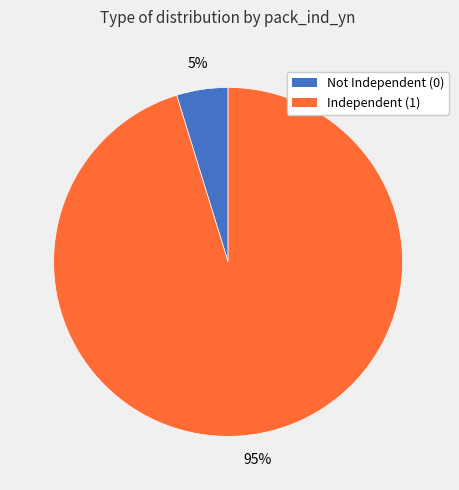

To the nearest percent, what is the difference between the largest and smallest slice percentages?

90%